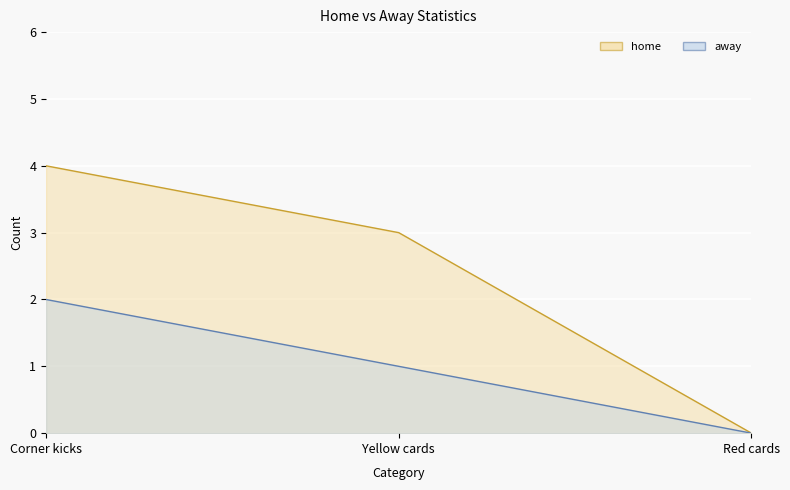

The value of away at Red cards is 1. True or false?

False